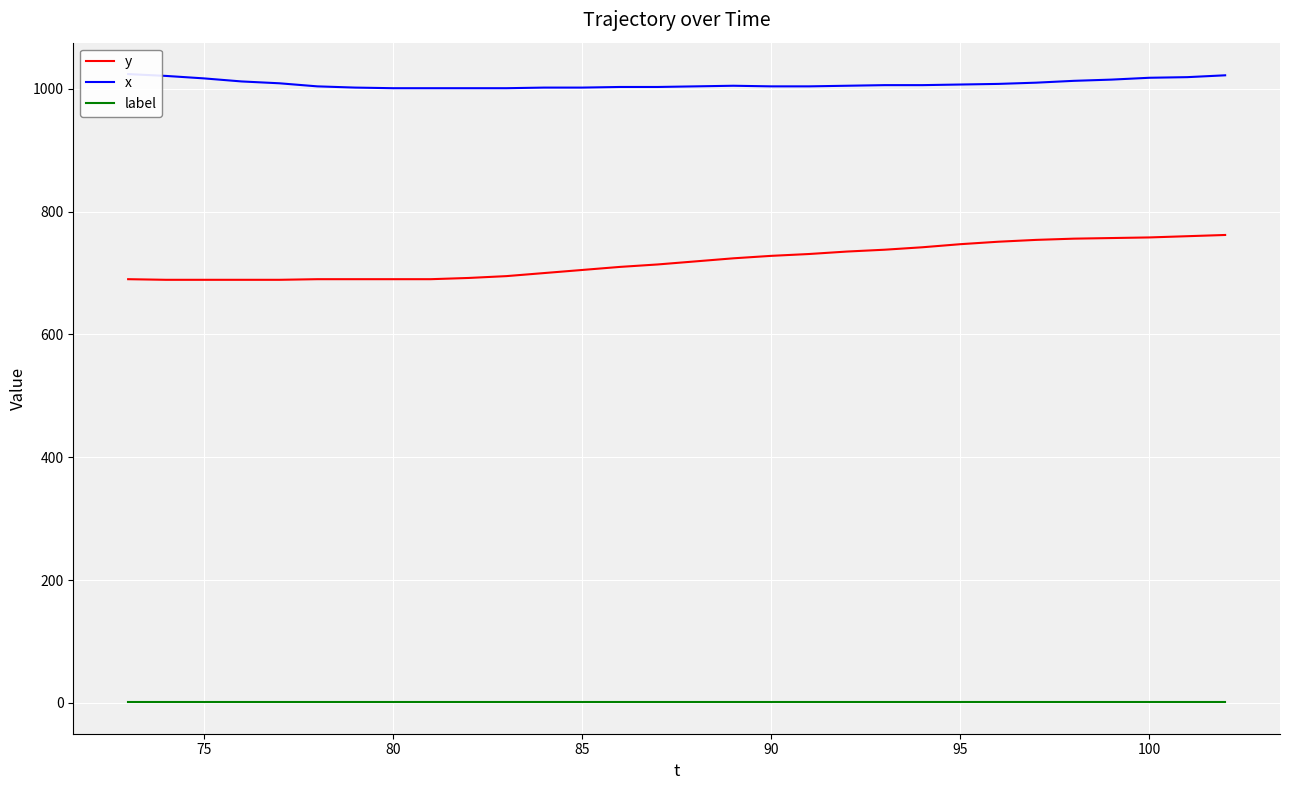

At how many categories does at least one series exceed 716?

30